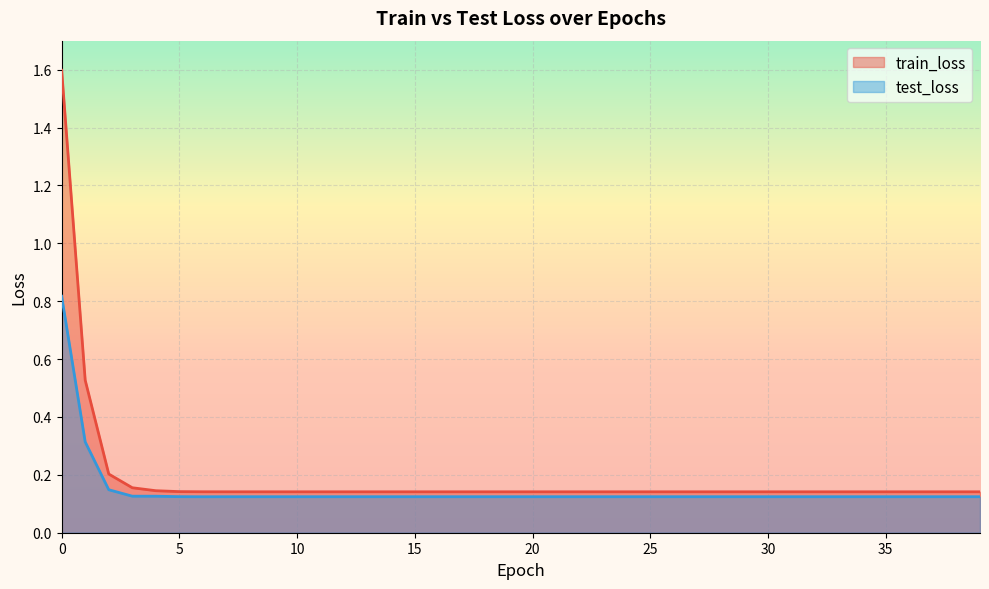

Which series has the largest range (max minus min)?

train_loss